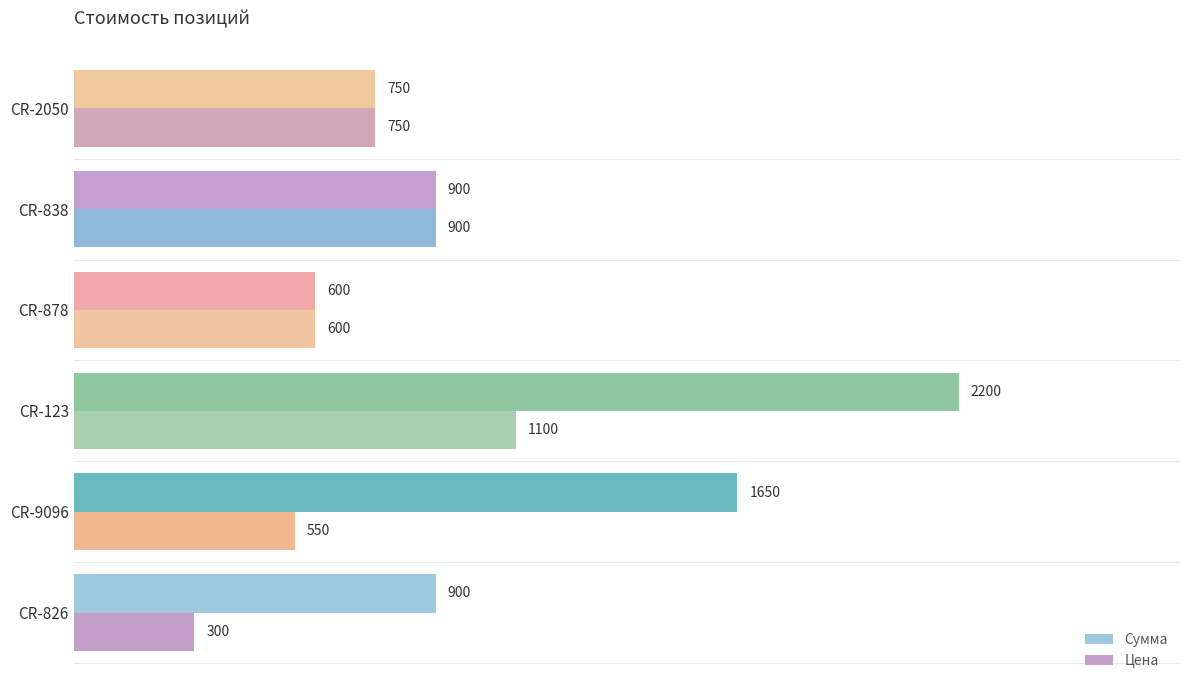

At which category is the sum across all series the highest?

CR-123